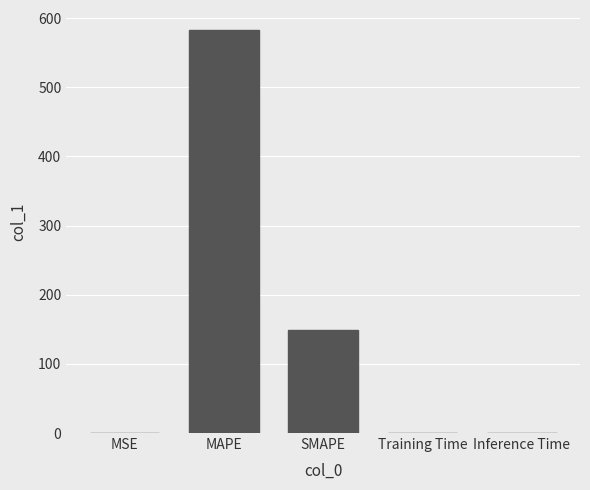

Between SMAPE and MAPE, which is larger?

MAPE